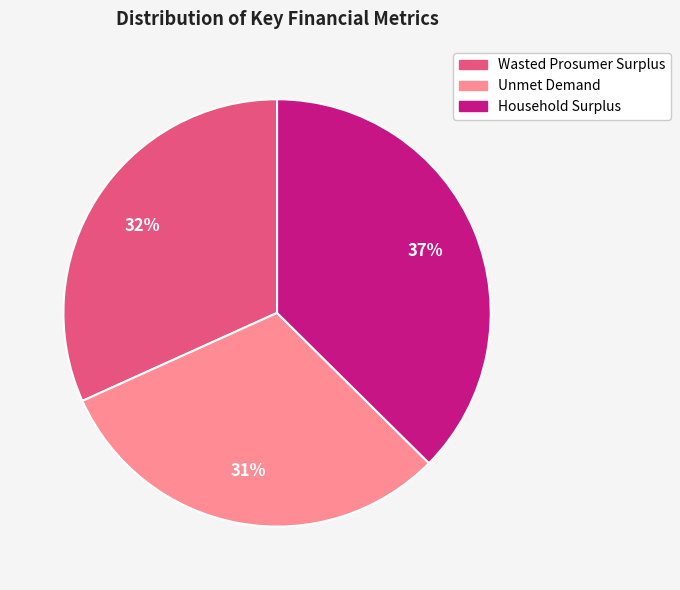

The Unmet Demand slice represents 31% of the pie. True or false?

True